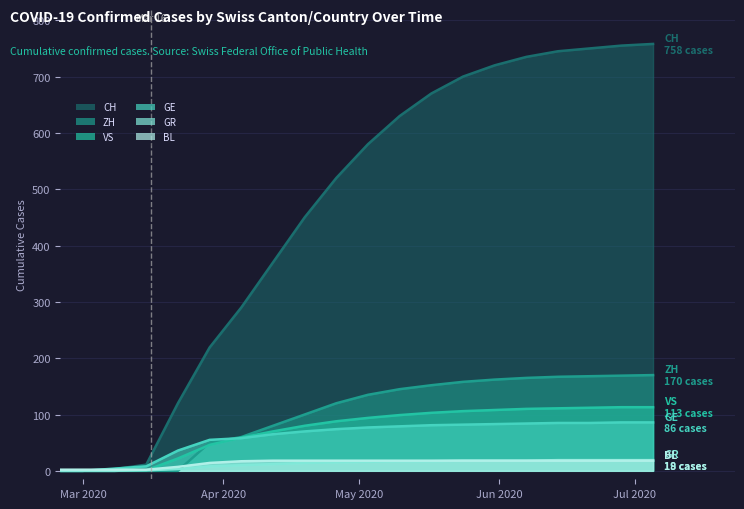

What is the greatest value displayed?

758